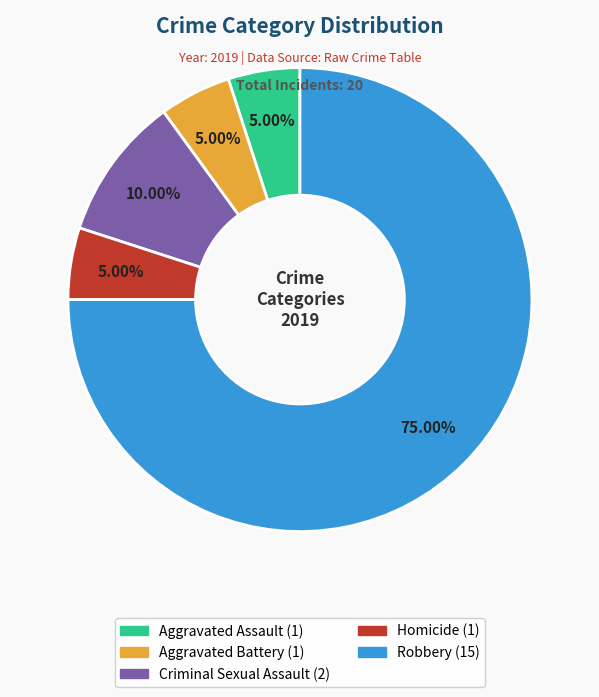

Which category has the biggest portion of the pie?

Robbery